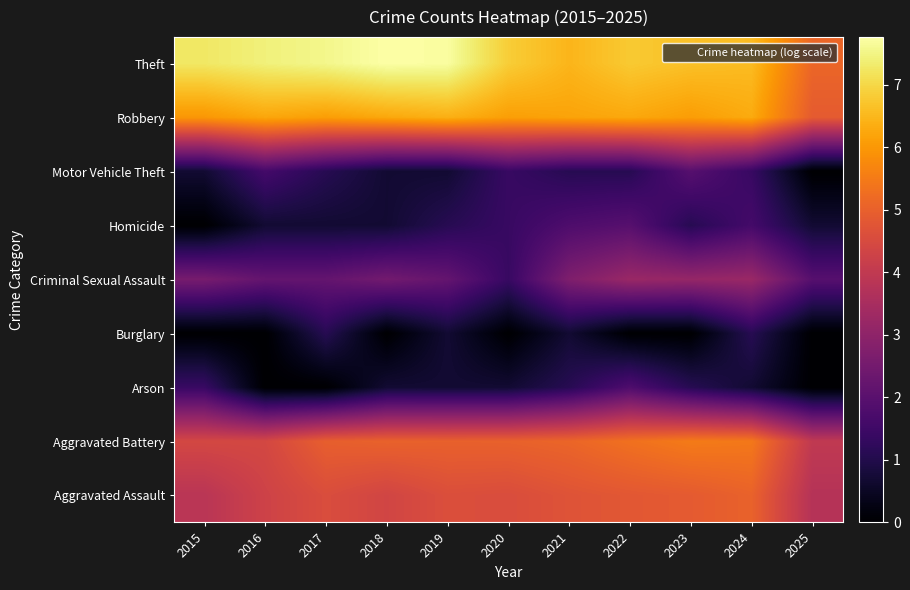

Which has a higher value, 2015 or 2025?

2015